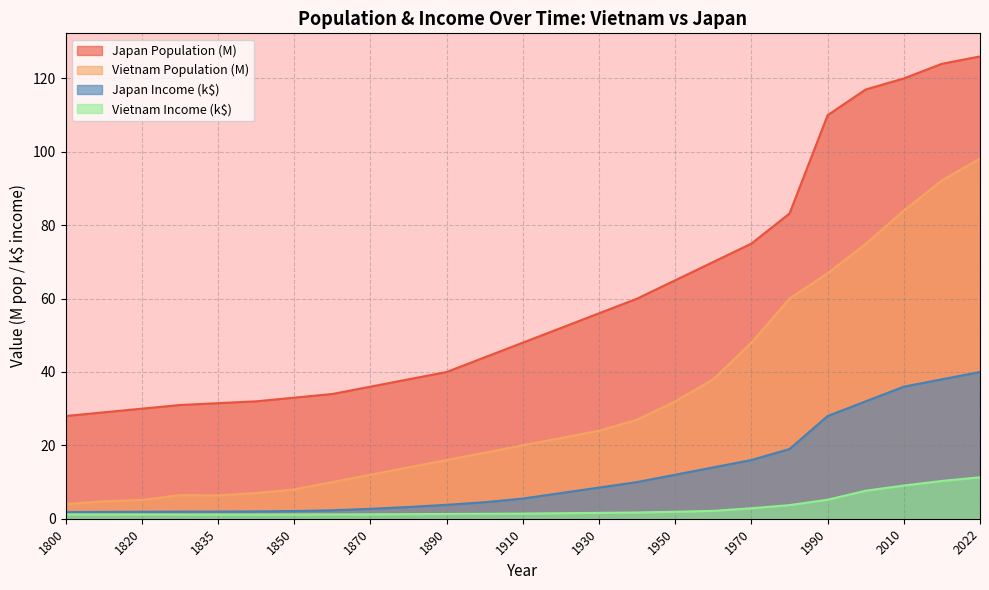

Which series has the largest range (max minus min)?

Japan Population (M)